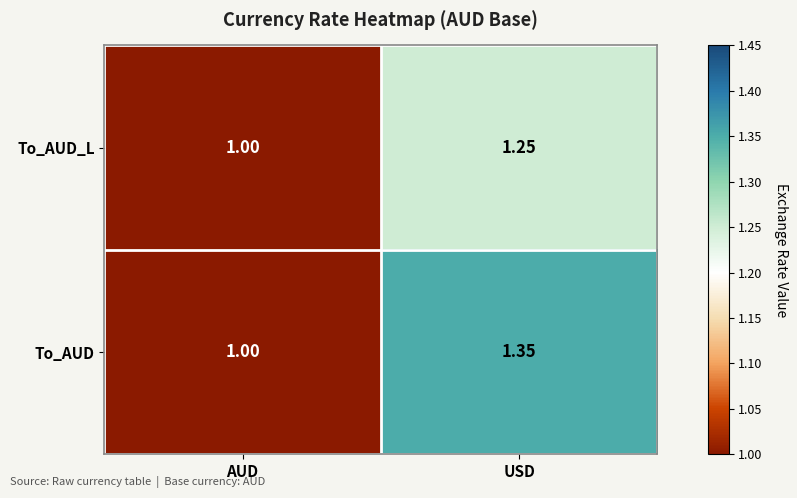

Which label corresponds to the largest value in the chart?

USD